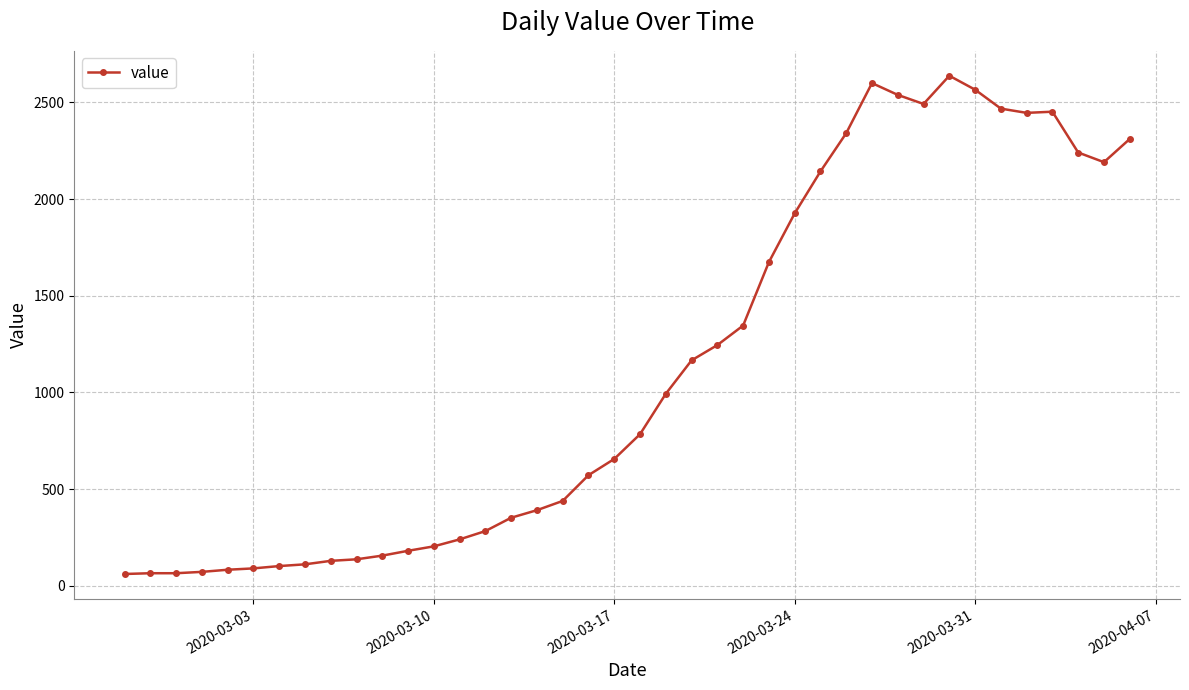

What is the sum of all values?

44951